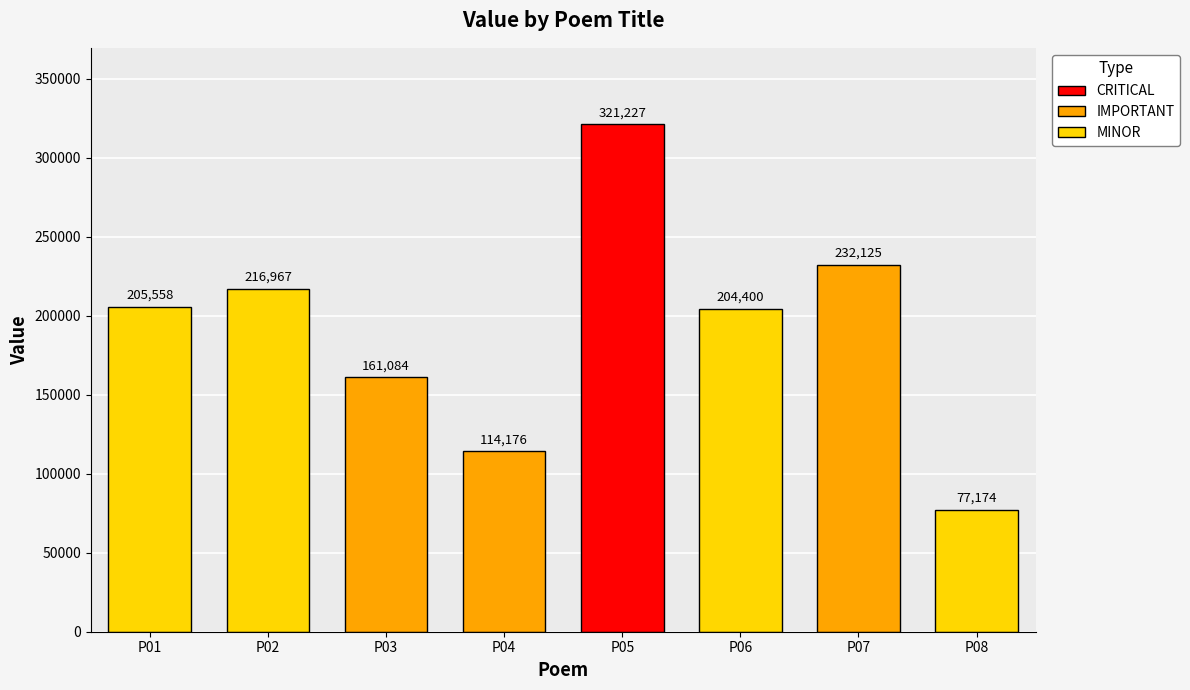

List the labels in order of value, largest first.

P05, P07, P02, P01, P06, P03, P04, P08